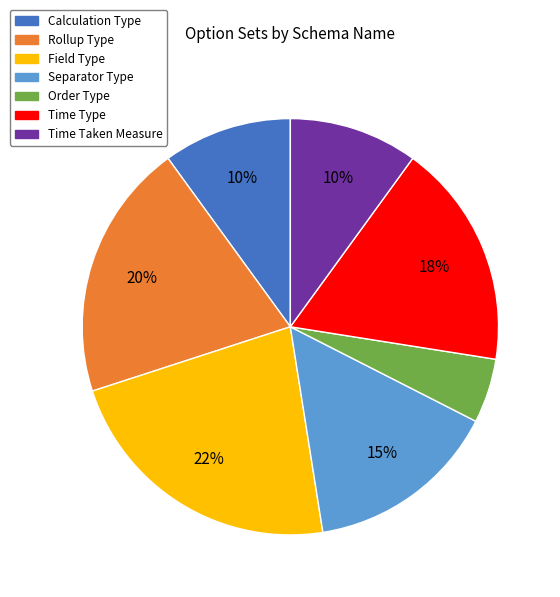

What percentage is the Separator Type slice, to the nearest percent?

15%